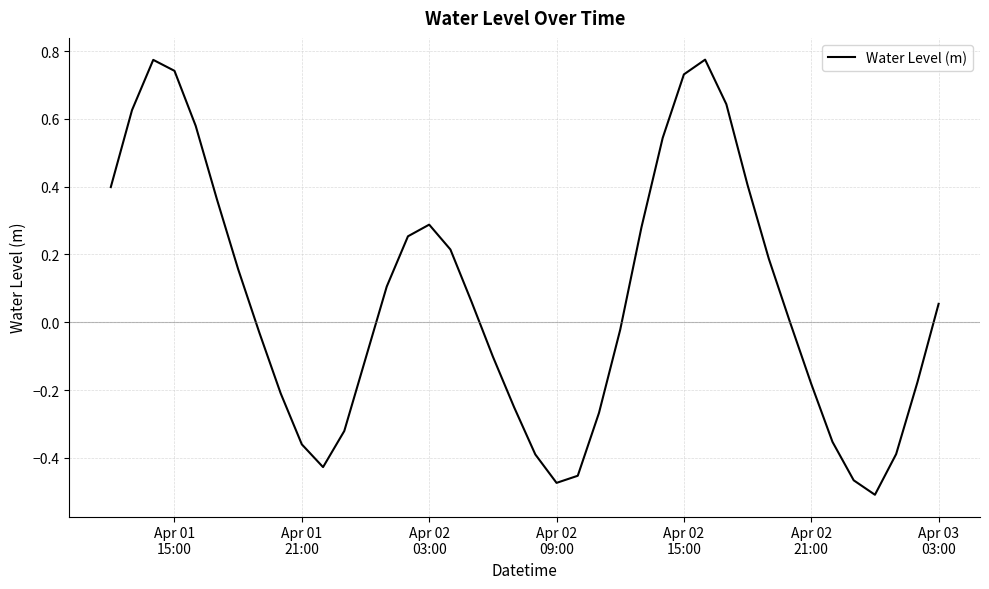

What is the difference between the maximum and minimum values?

1.3